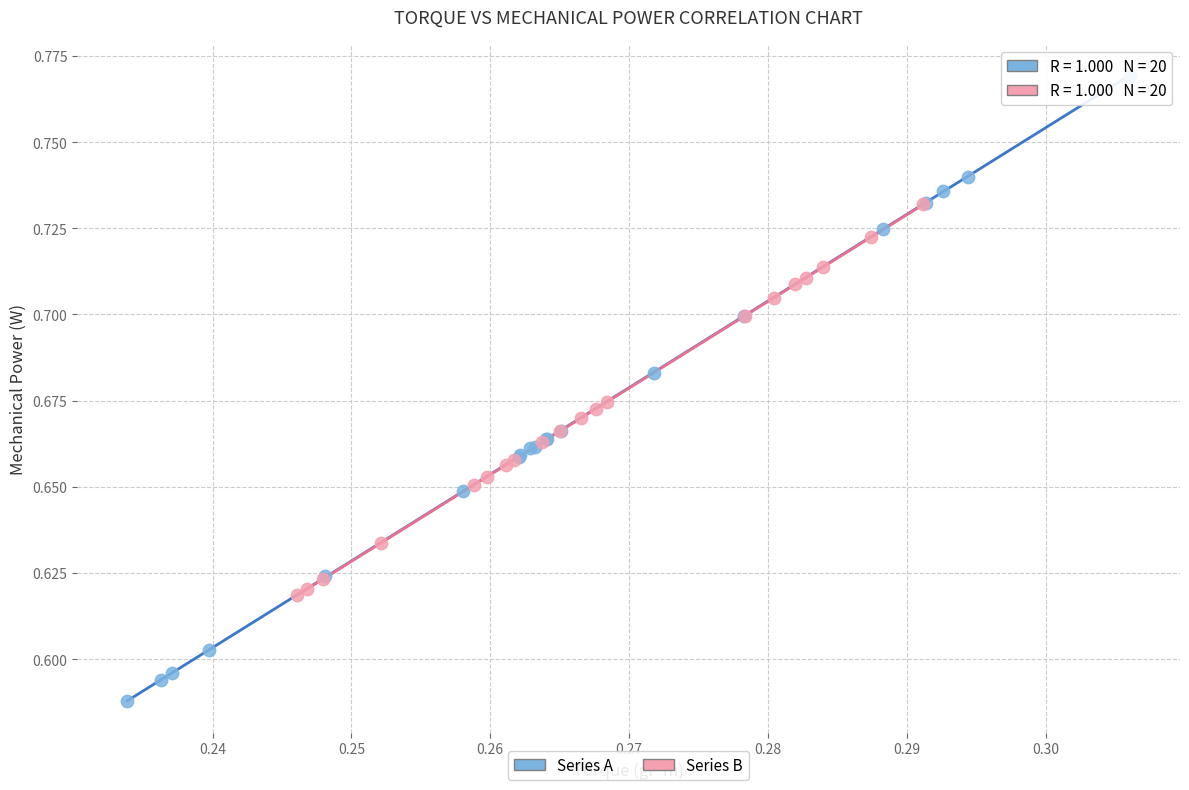

Which series reaches the minimum Y coordinate?

Series A